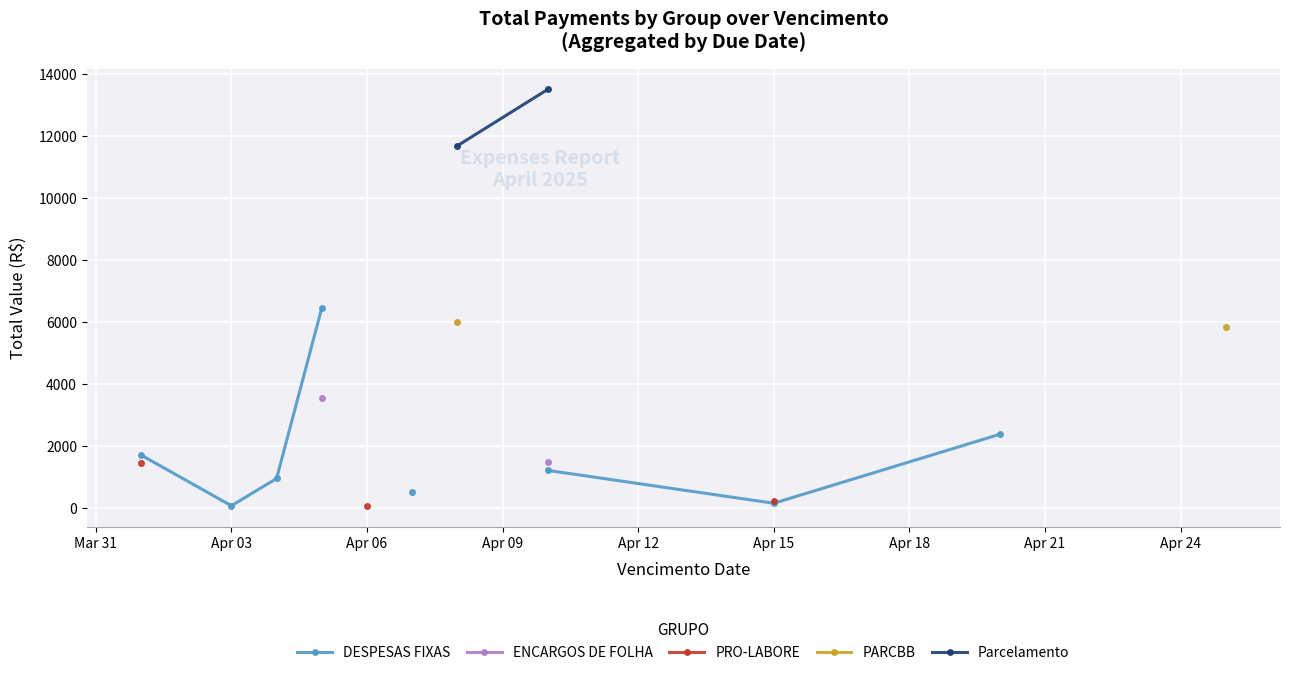

What is the maximum value shown in the chart?

13505.0